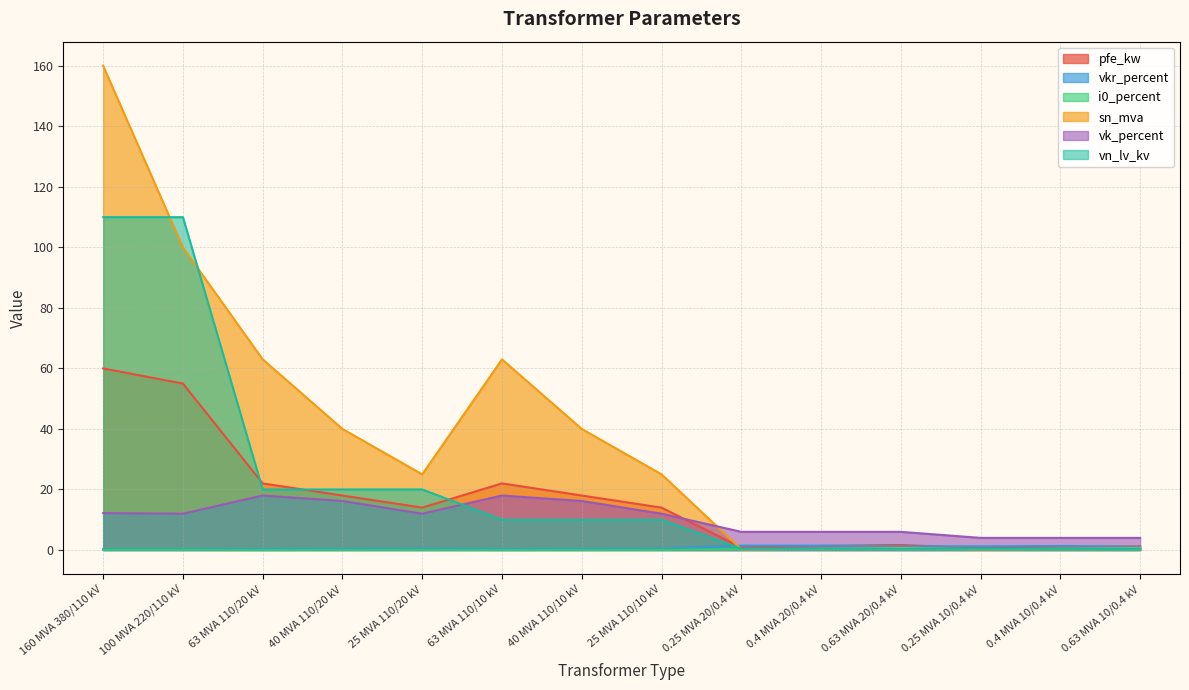

The value of vn_lv_kv at 0.4 MVA 10/0.4 kV is 0.1. True or false?

False